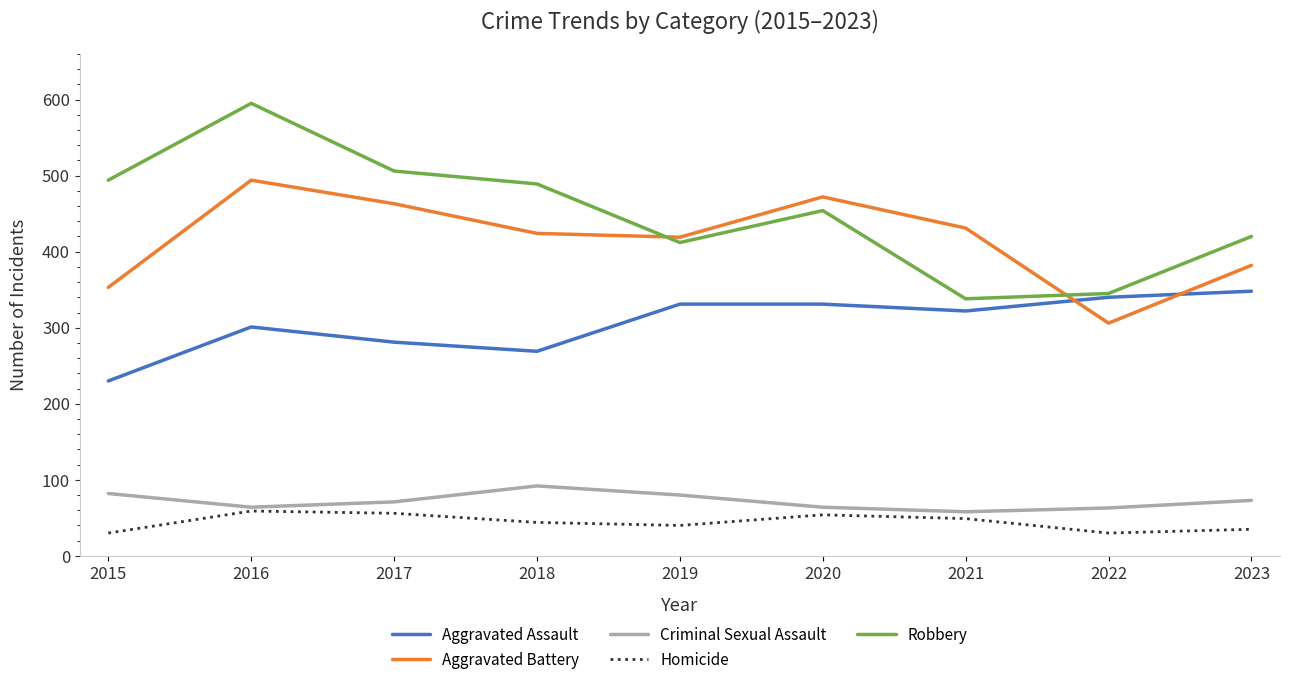

Where does the Homicide series first go above 44?

2016